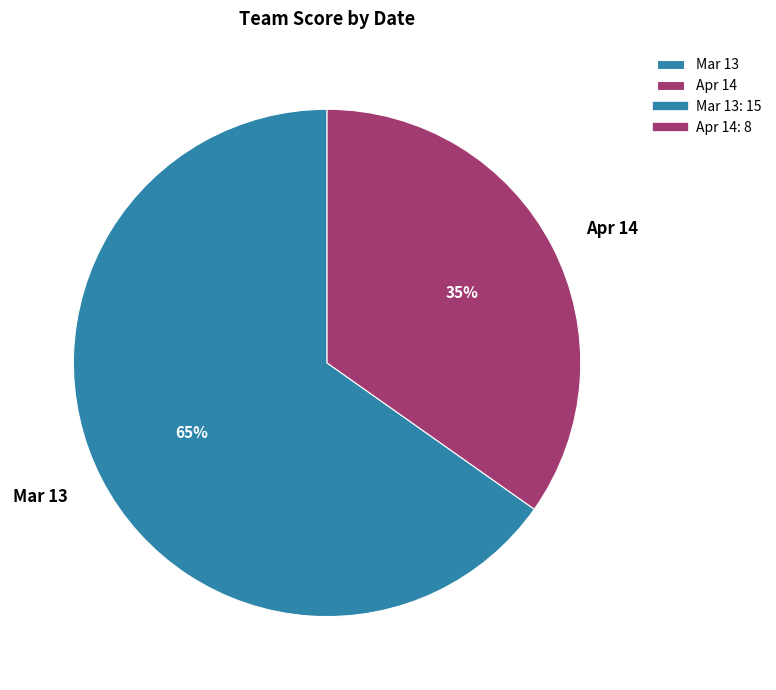

Which category accounts for the majority?

Mar 13